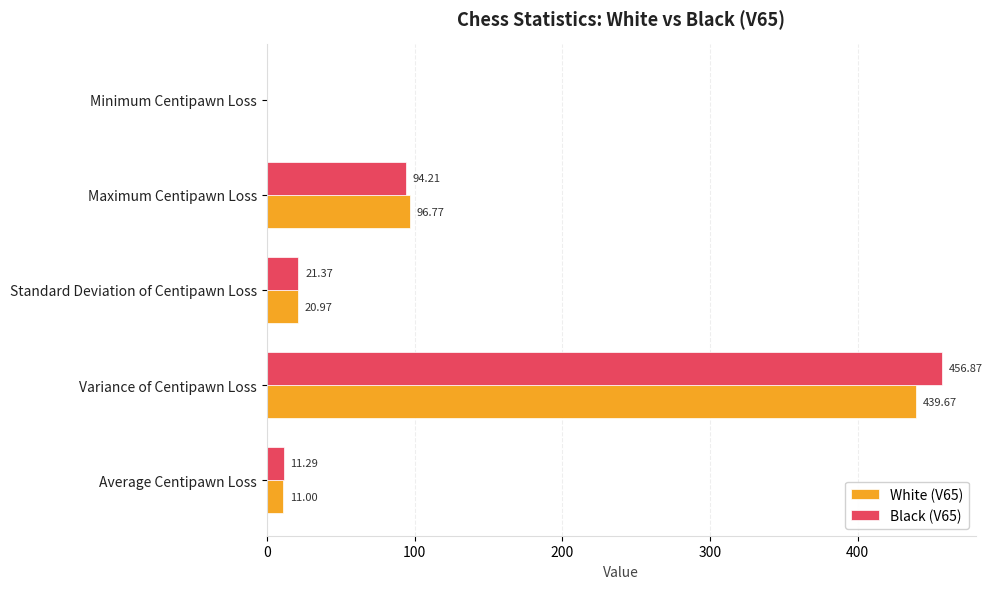

Which label corresponds to the largest value in the chart?

Variance of Centipawn Loss